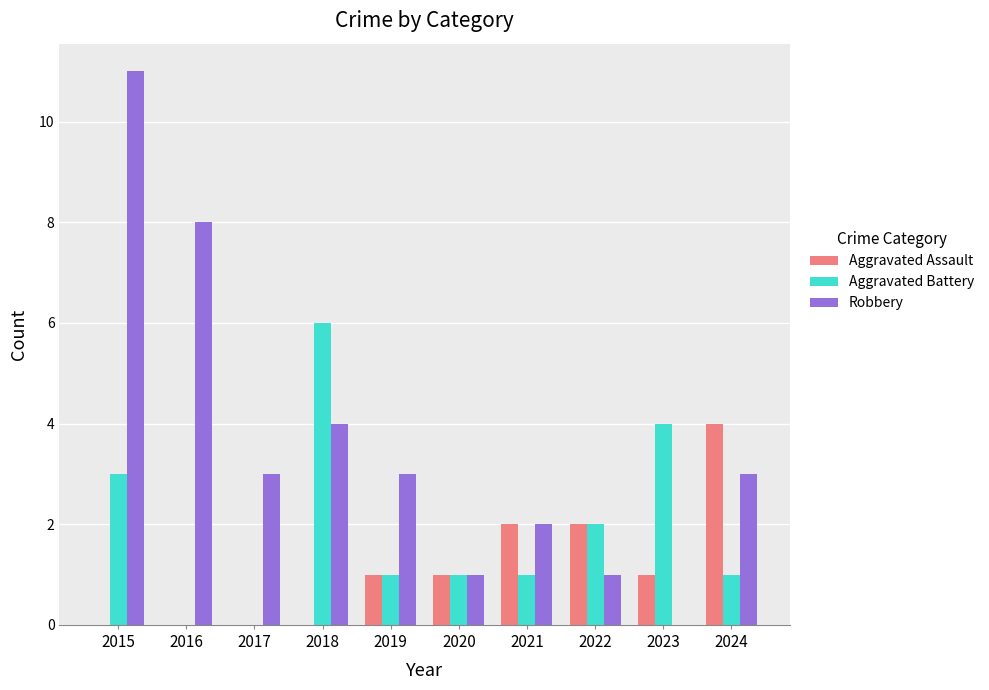

True or false: Robbery has a value of 5 at 2015.

False